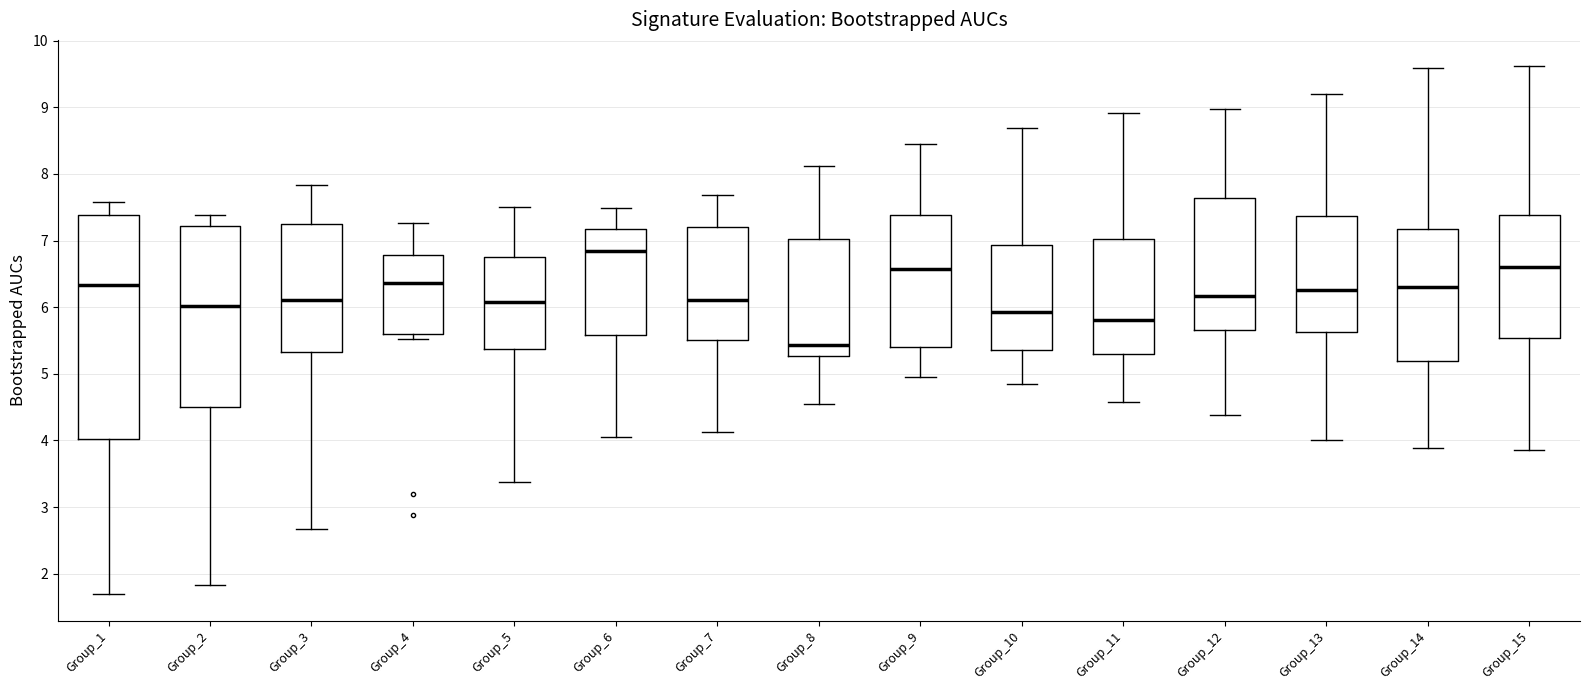

Comparing the boxes themselves (not the whiskers), which one is the tallest?

Group_1